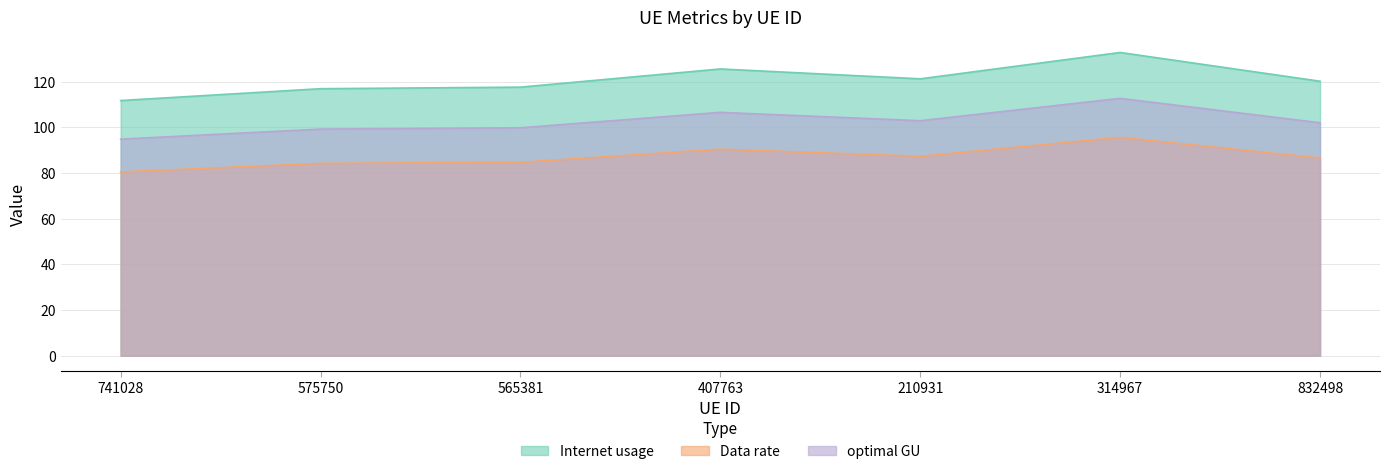

The Data rate series shows 37.7 at 741028. True or false?

False